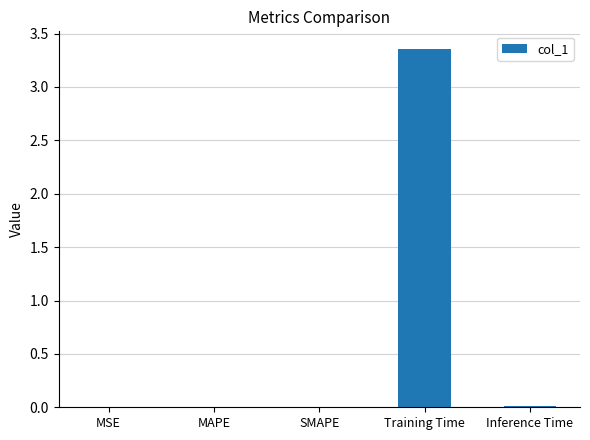

Is it true that the value at Inference Time is 0.0?

True